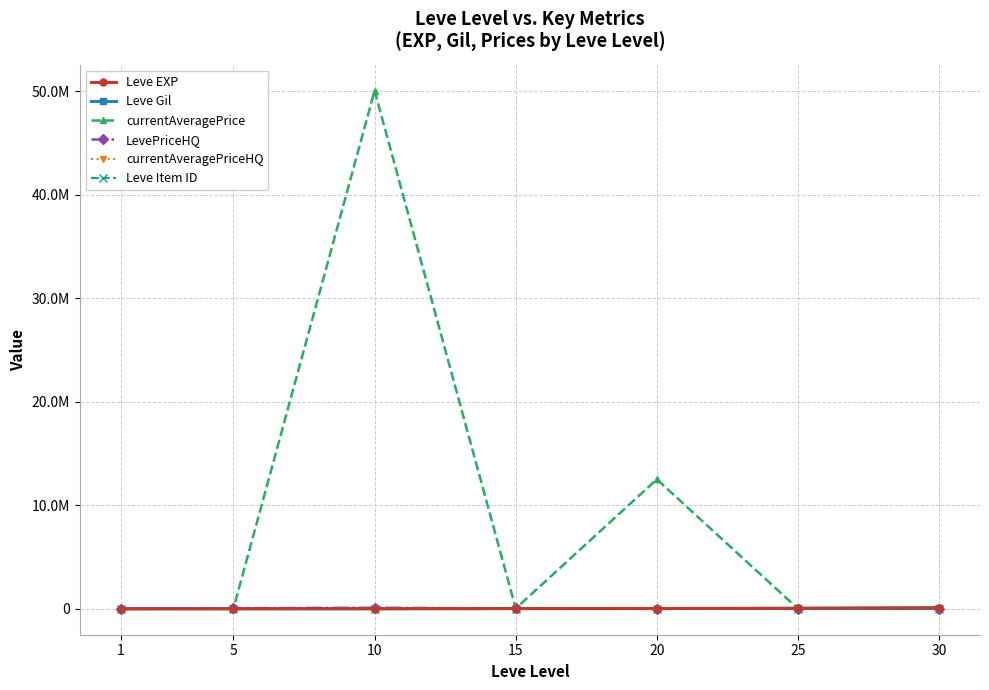

Reading left to right, extract all data points from this chart.

Leve EXP: 1690	6030	9990	24790	28010	47200	99220
Leve Gil: 690	6030	9990	24790	28010	47200	99220
currentAveragePrice: 3307	47580	50050000	32754	12508250	13004	16824
LevePriceHQ: 926	63338	100000	39670	15000	17994	17989
currentAveragePriceHQ: 926	63338	100000	39670	15000	17994	17989
Leve Item ID: 112	140	288	240	293	317	413